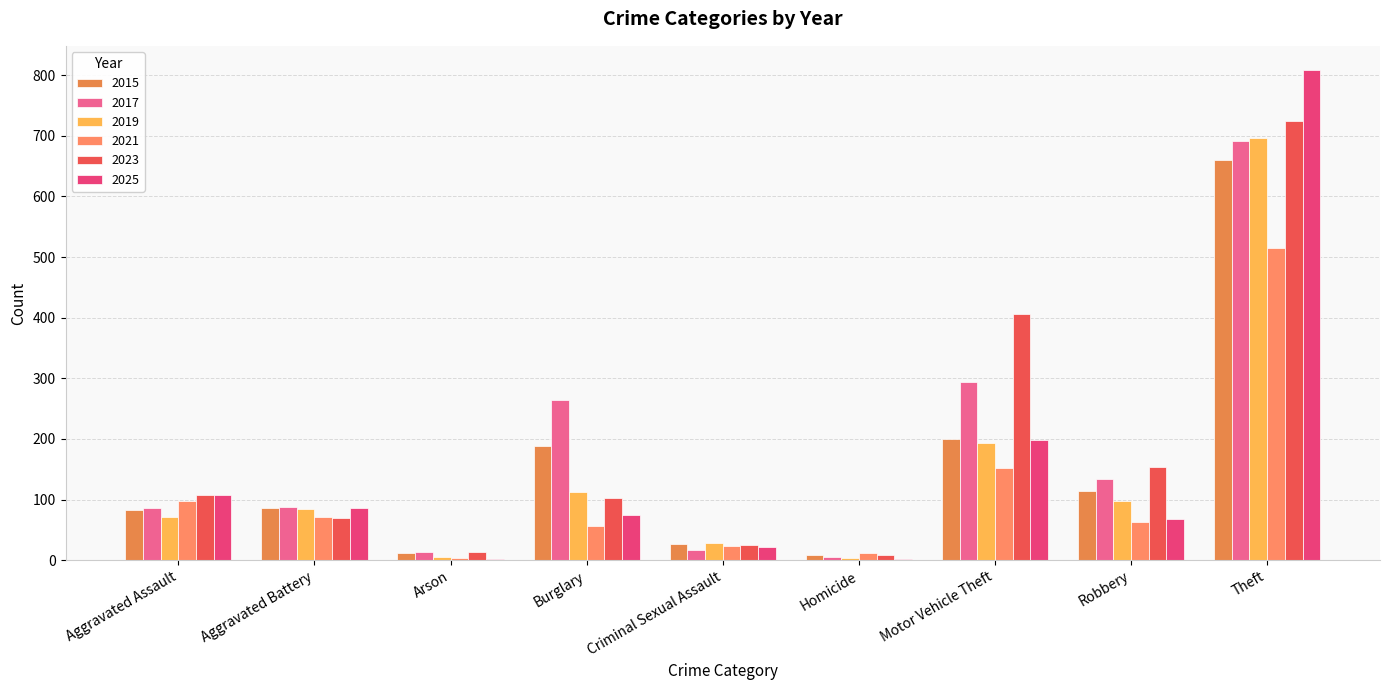

What position from the right is Burglary?

6